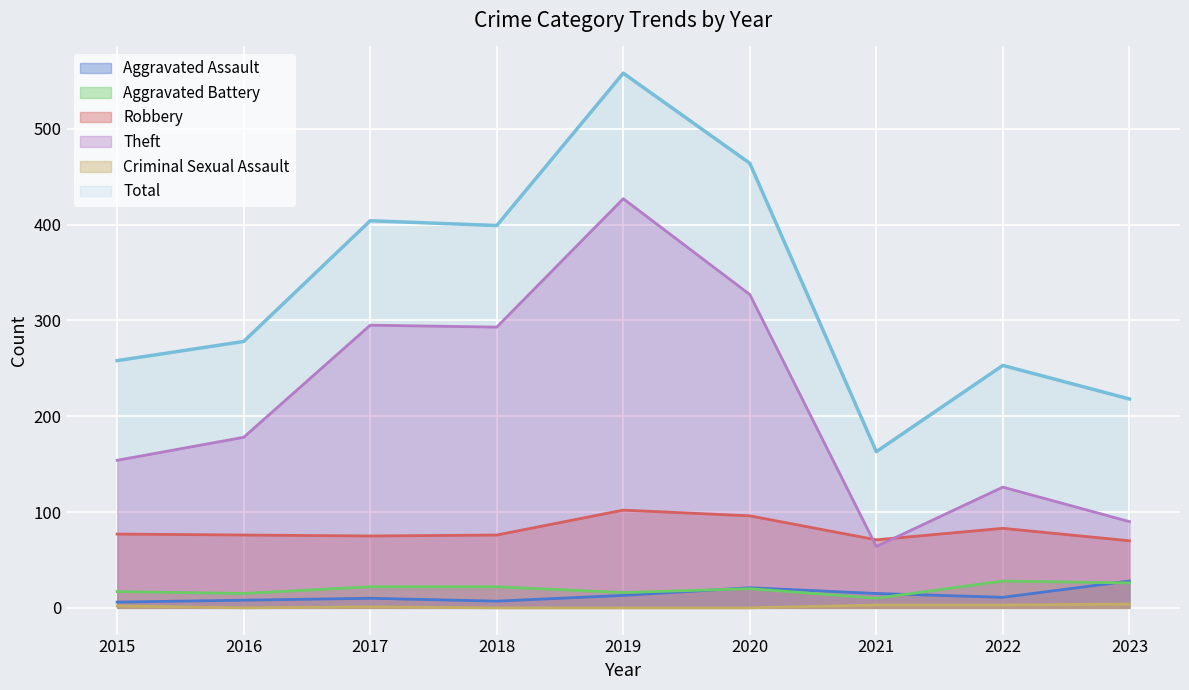

How many distinct data groups are displayed?

6